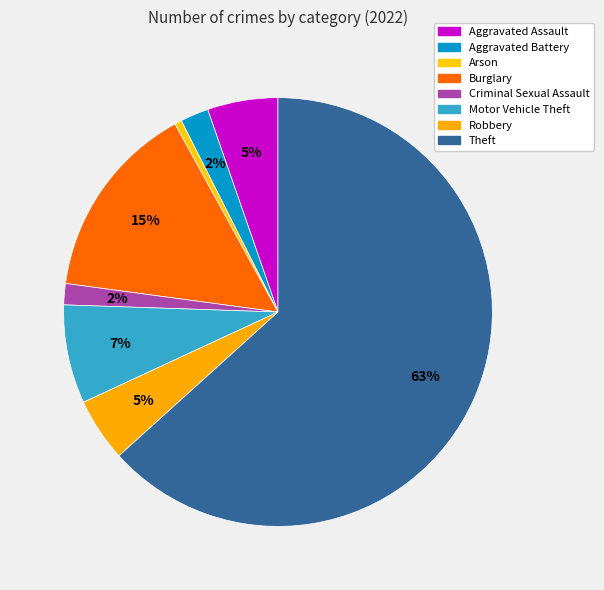

Is Theft the majority of the pie?

Yes